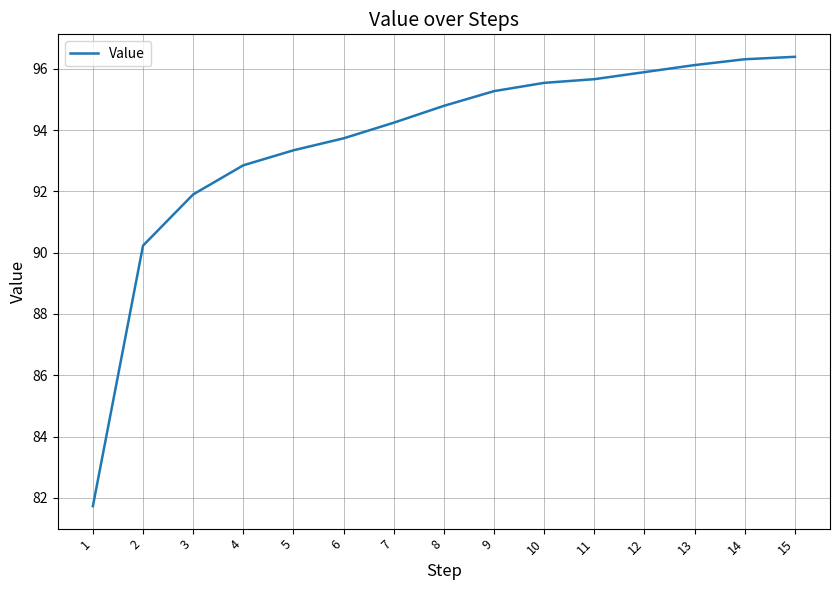

What is the difference between the maximum and minimum values?

14.7